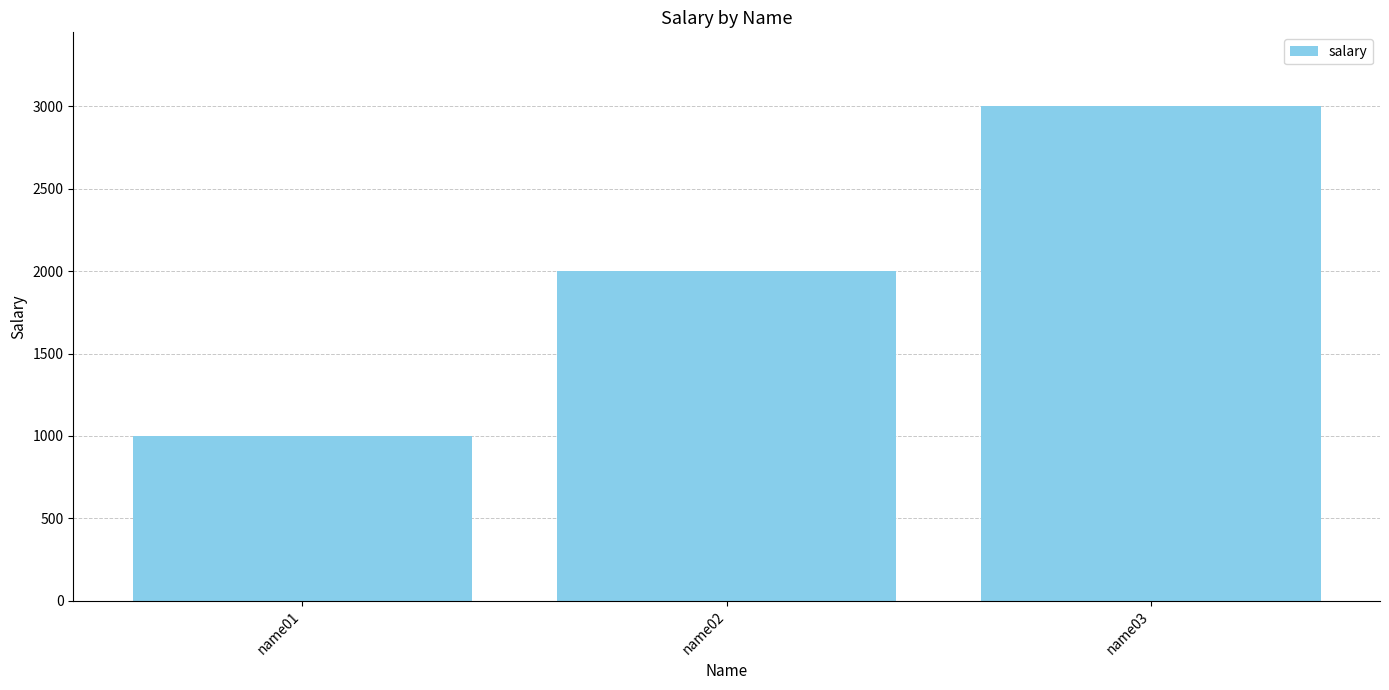

What is the maximum value shown in the chart?

3000